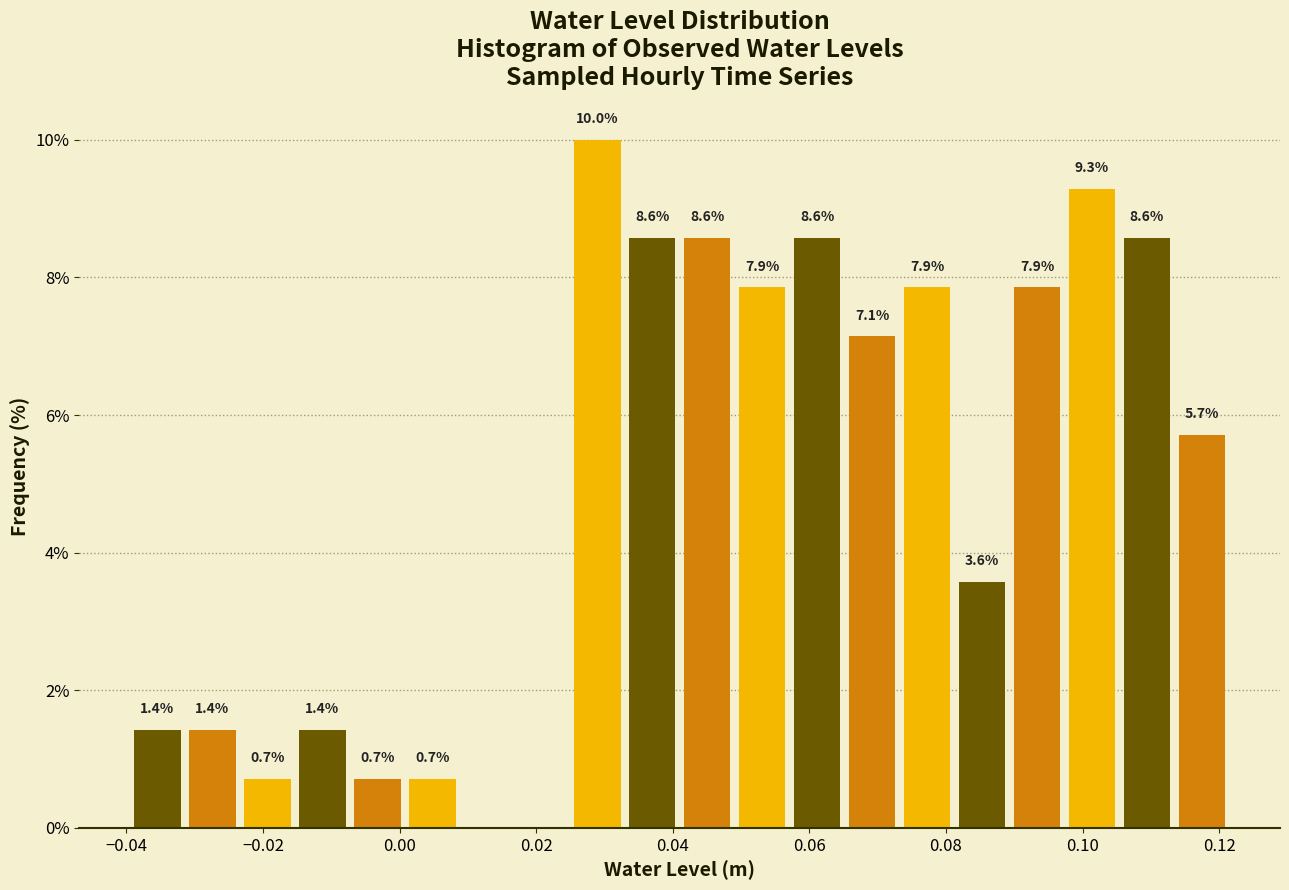

Which range on the x-axis has the tallest bar?

0.024 to 0.032